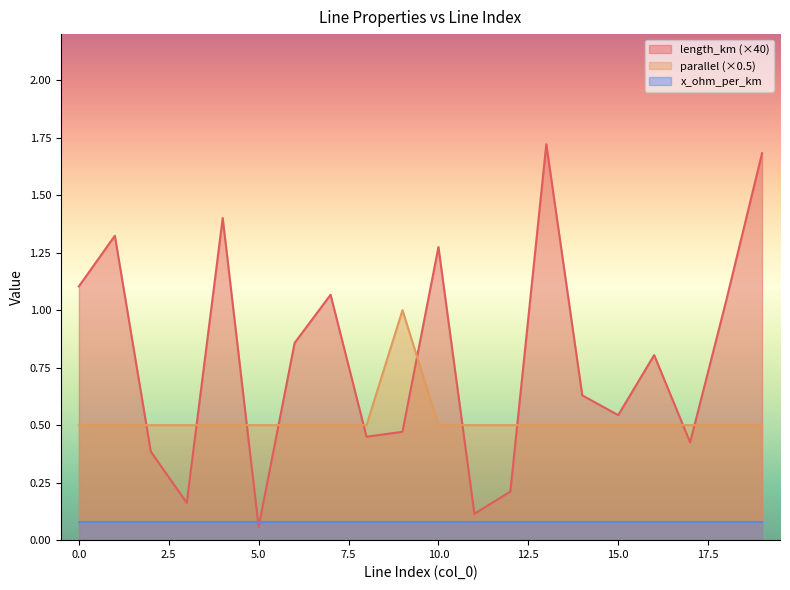

Which label corresponds to the largest value in the chart?

13